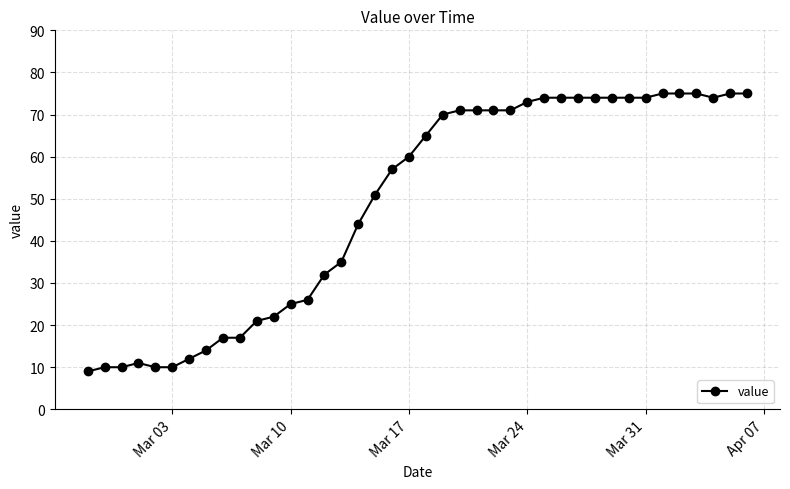

Does the chart have visible grid lines?

Yes